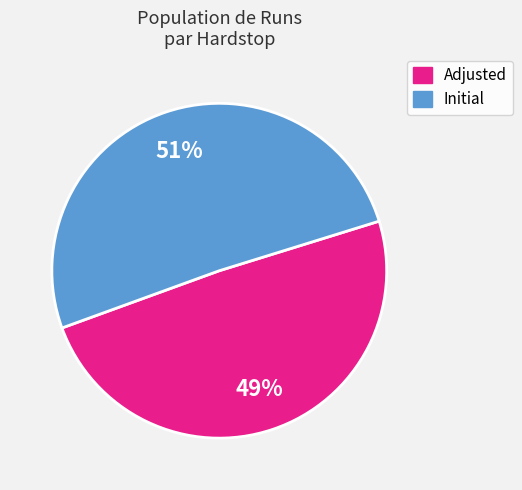

Which slice is the smallest?

Adjusted